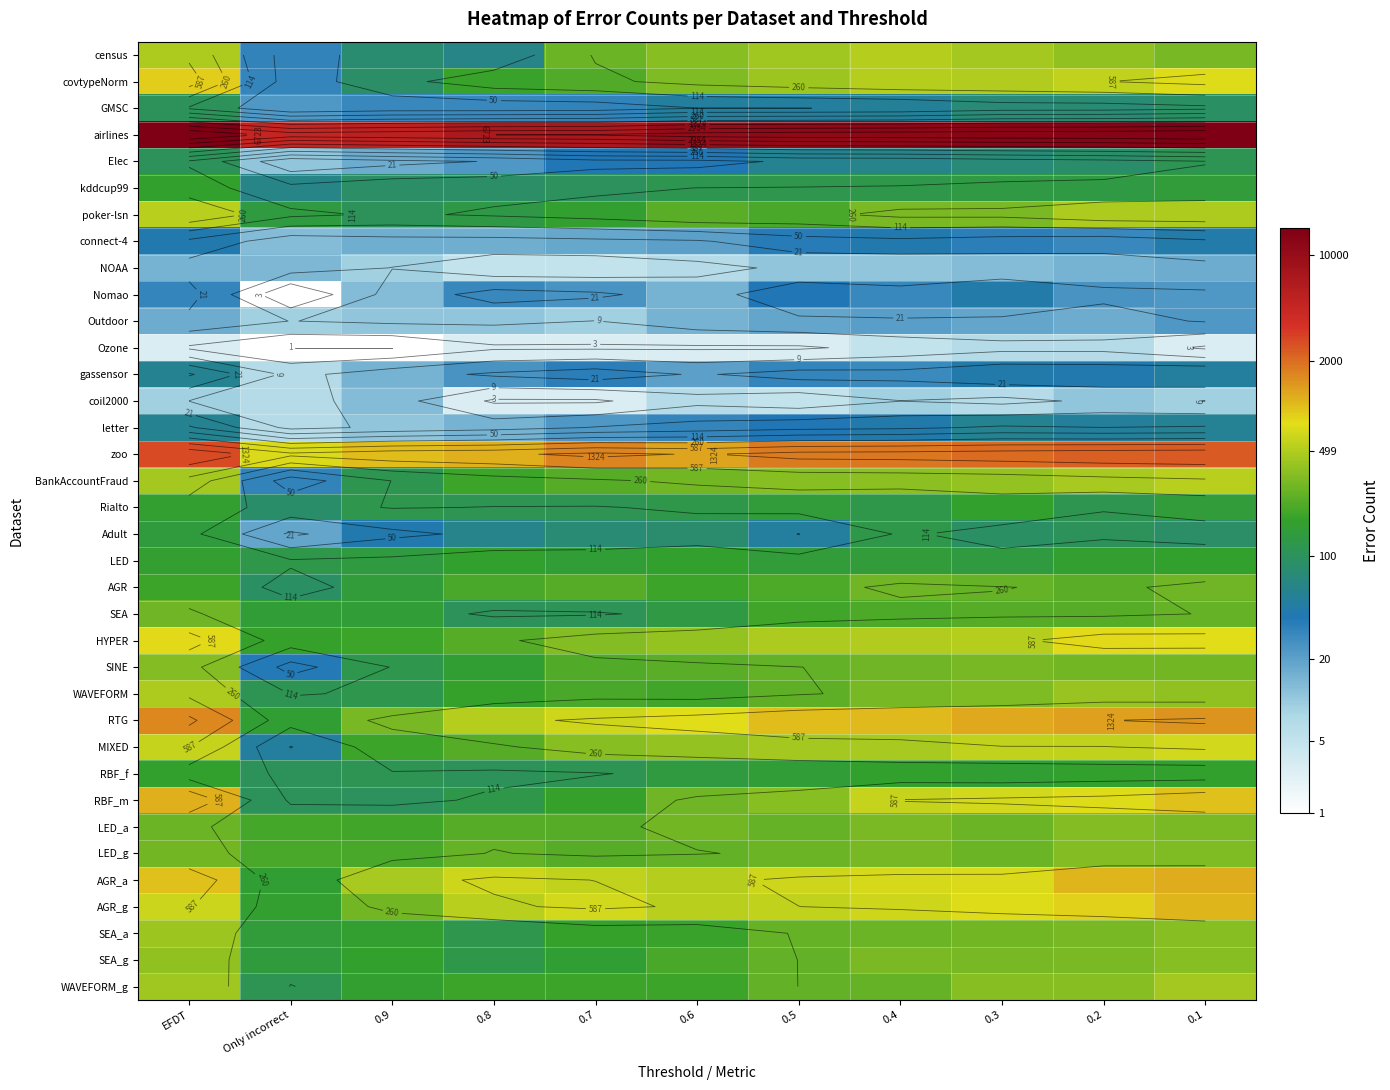

What is the total value across all series at 0.6?

176.4